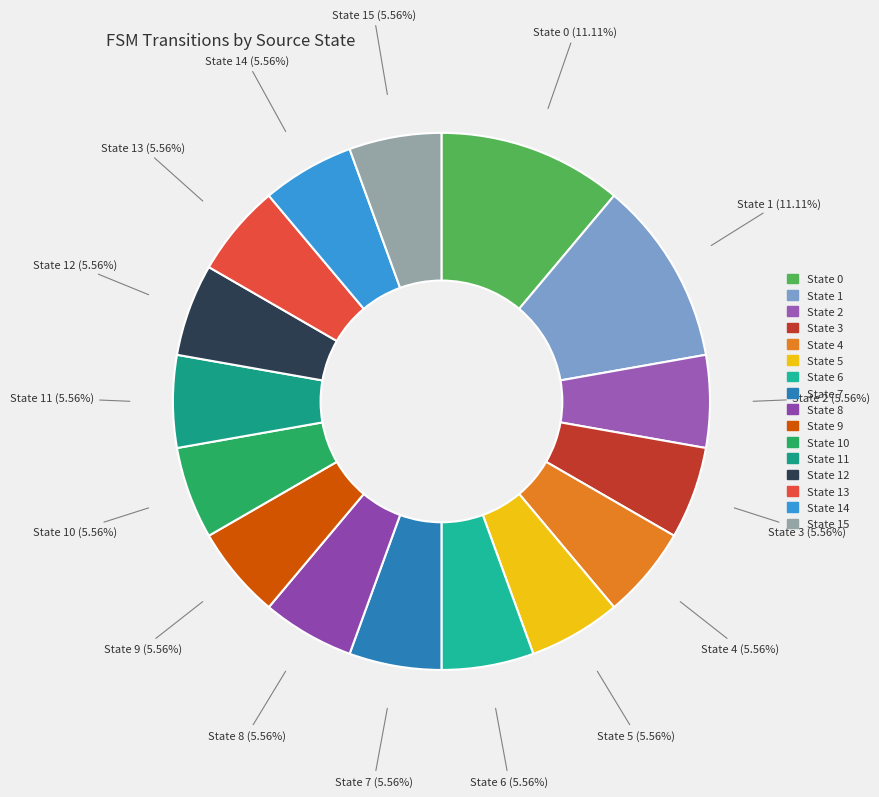

Is it true that State 11 is 6% of the pie?

True